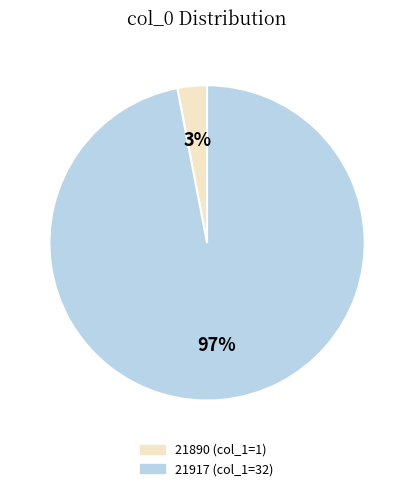

Which has a higher value, 21890 or 21917?

21917